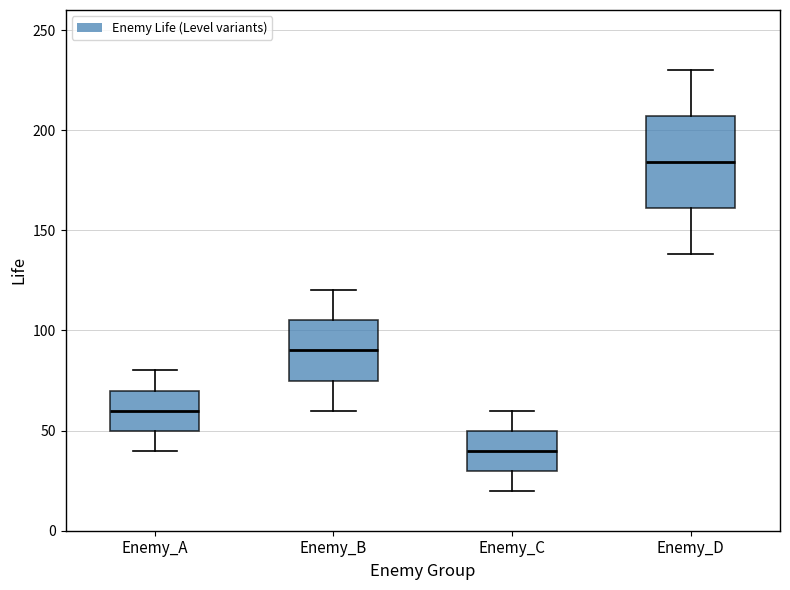

Which box is the tallest, from its lower edge to its upper edge?

Enemy_D